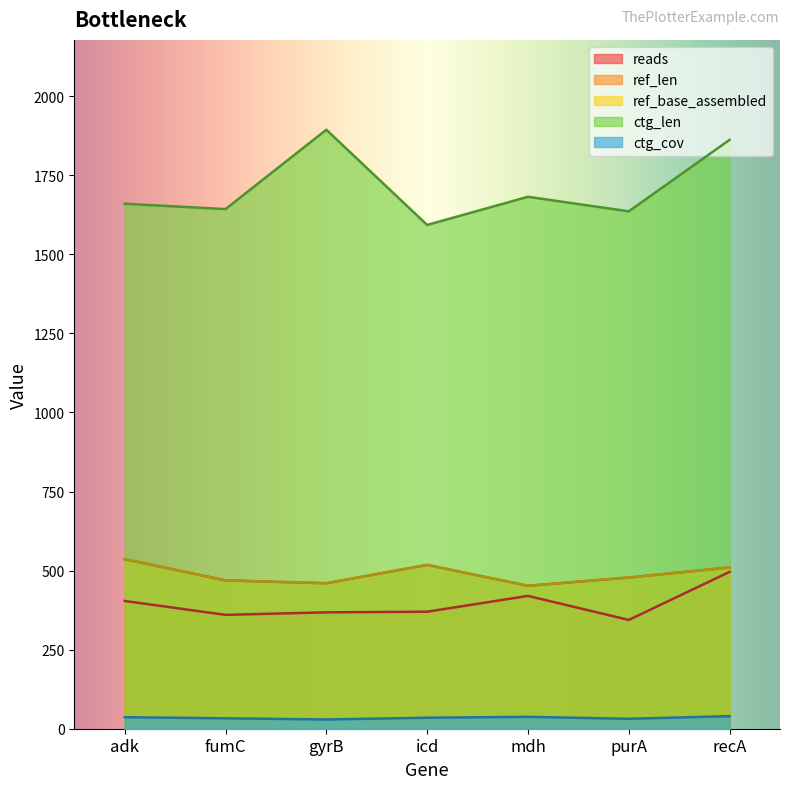

Rank the series by their maximum value, from highest to lowest.

ctg_len, ref_len, ref_base_assembled, reads, ctg_cov